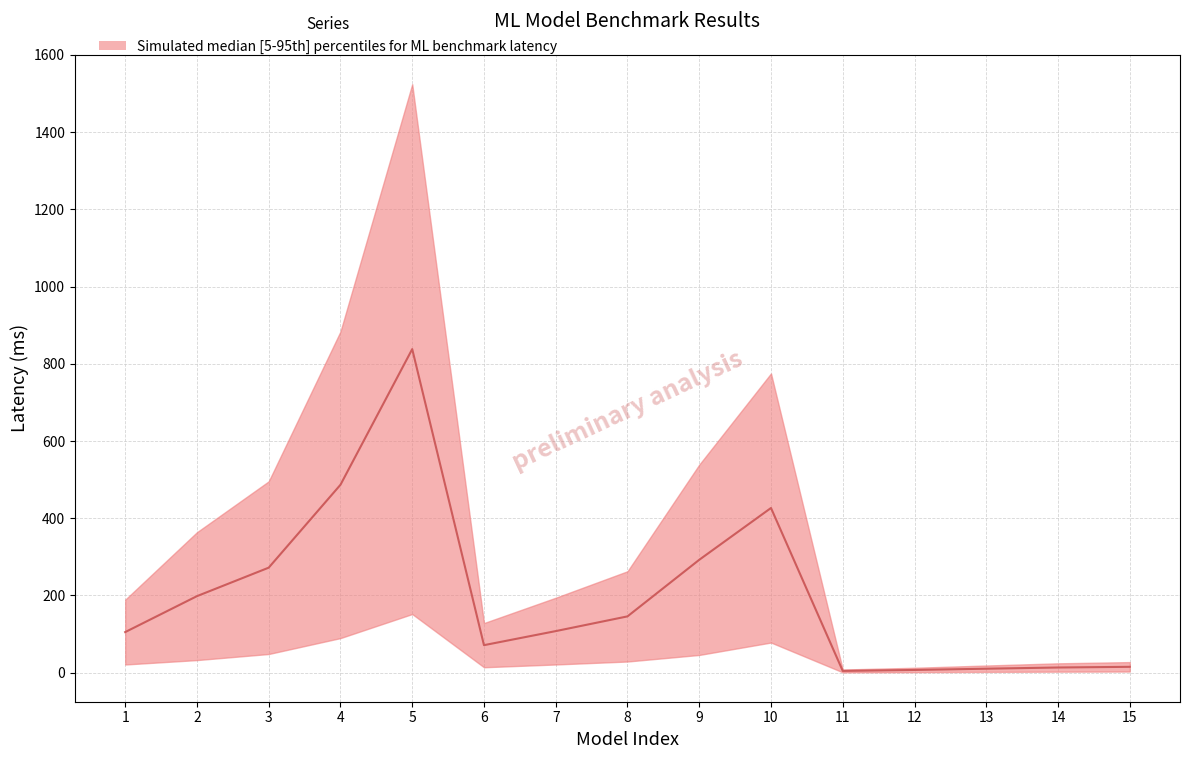

Rank the categories by value from lowest to highest.

11, 12, 13, 14, 15, 6, 1, 7, 8, 2, 3, 9, 10, 4, 5